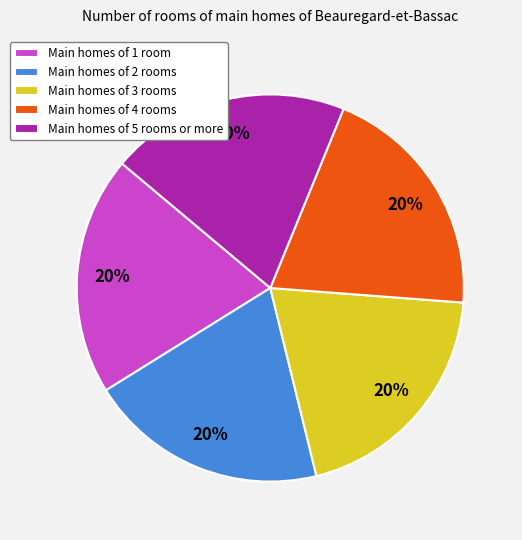

What percentage is the Main homes of 3 rooms slice, to the nearest percent?

20%